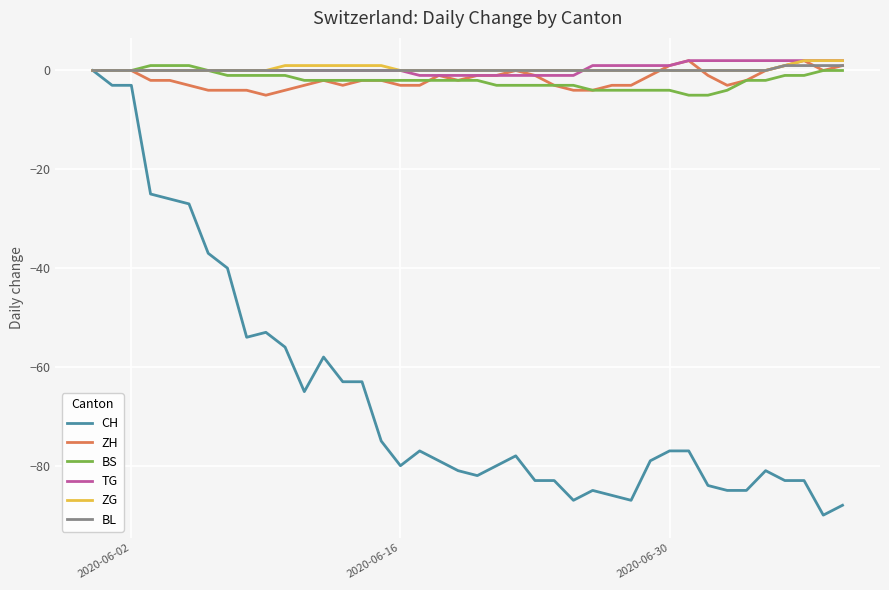

What is the smallest value displayed?

-90